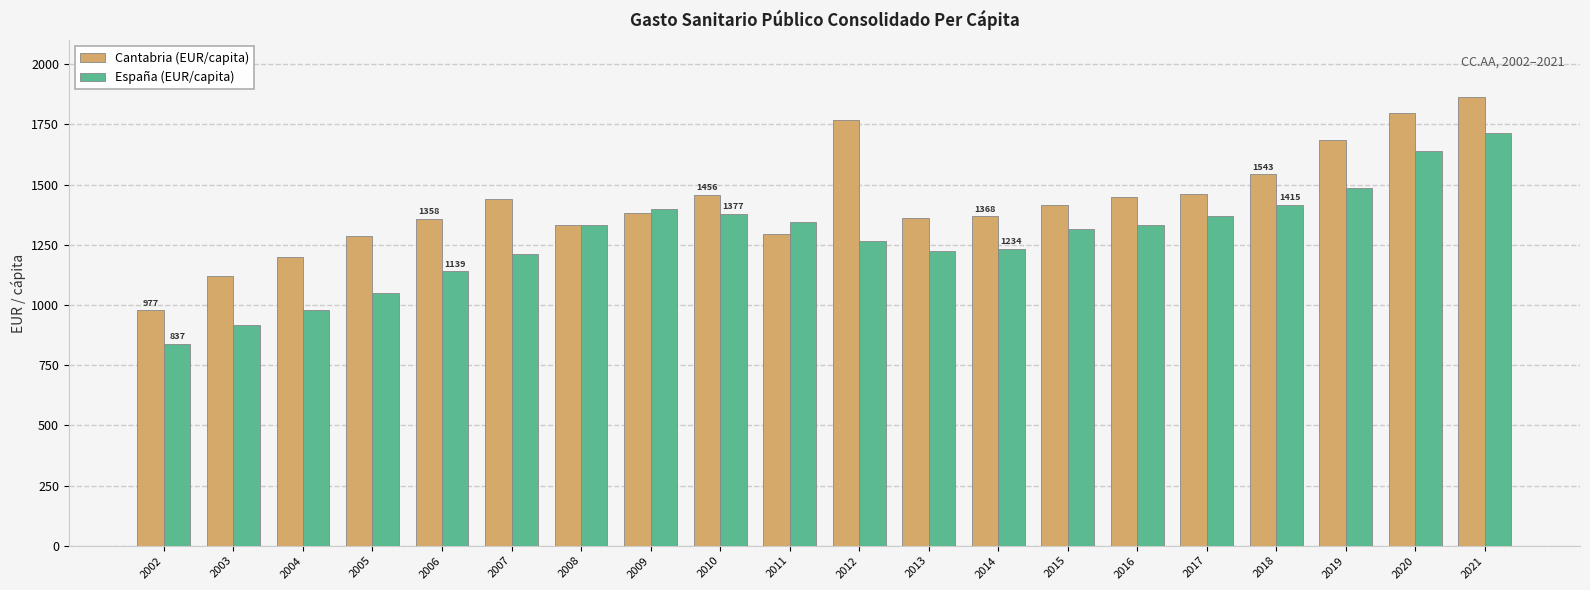

How many bars are there in each group?

2